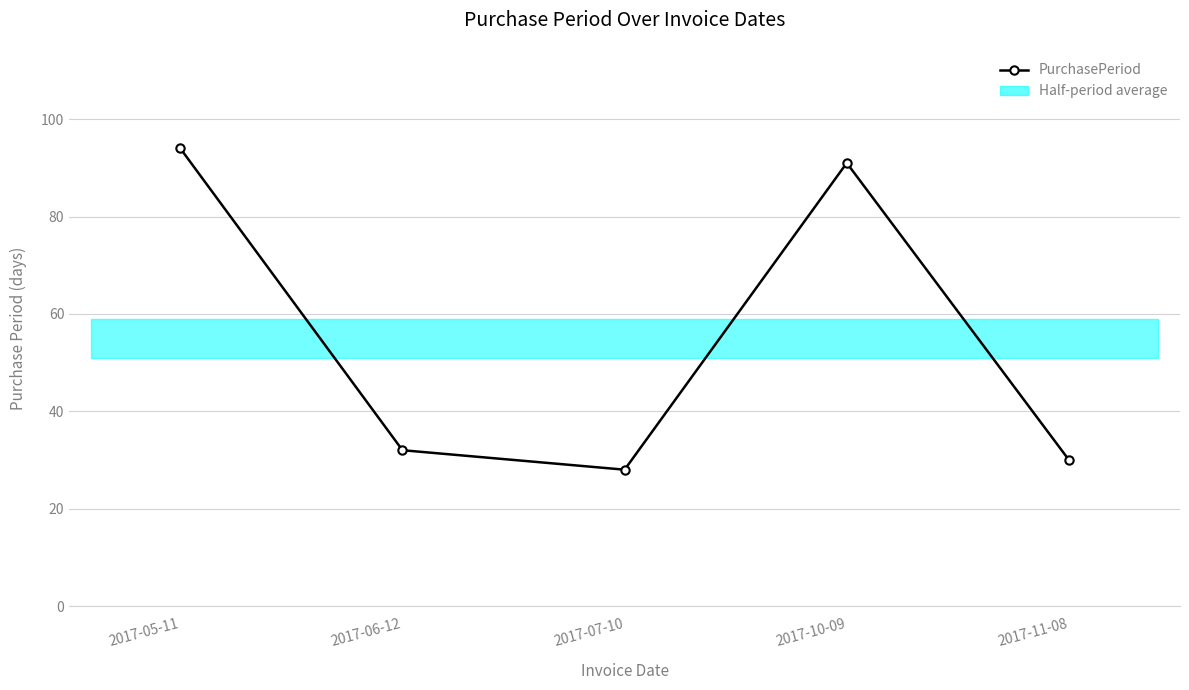

Where is the first local maximum?

2017-10-09